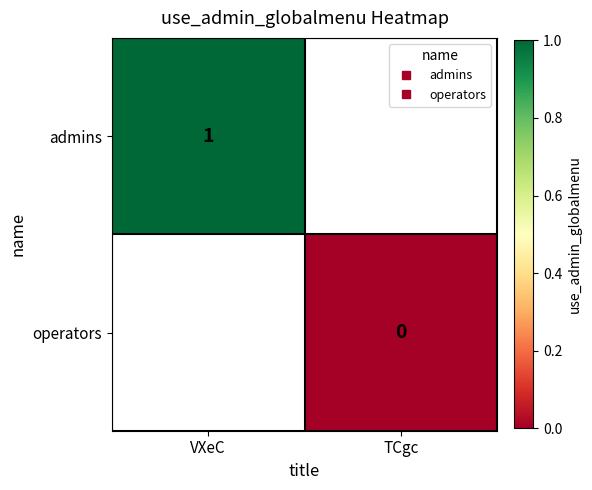

How many positive values does the admins series have?

1